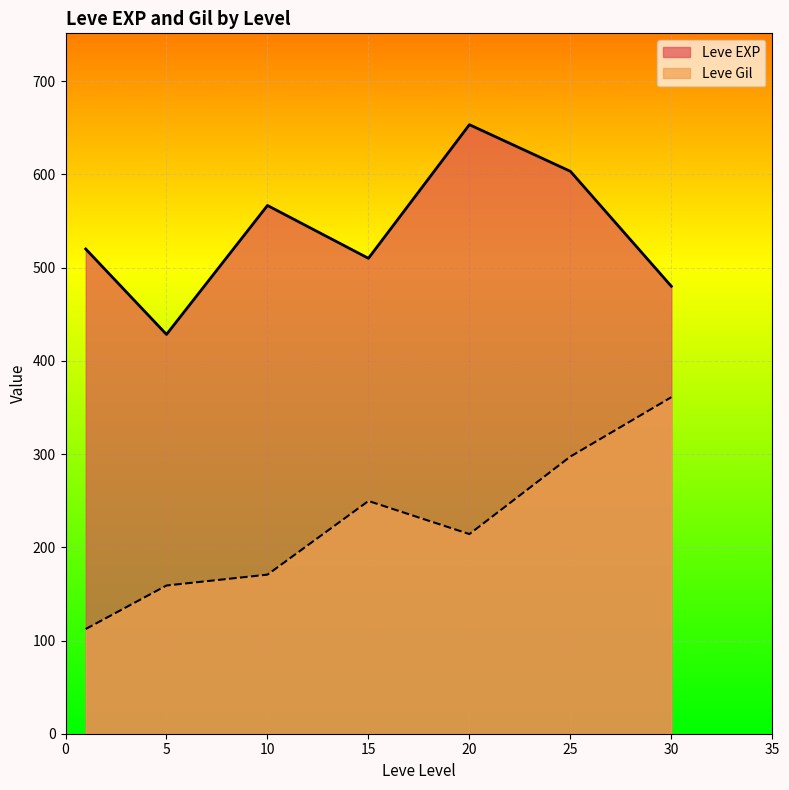

How many lines are shown in the chart?

2